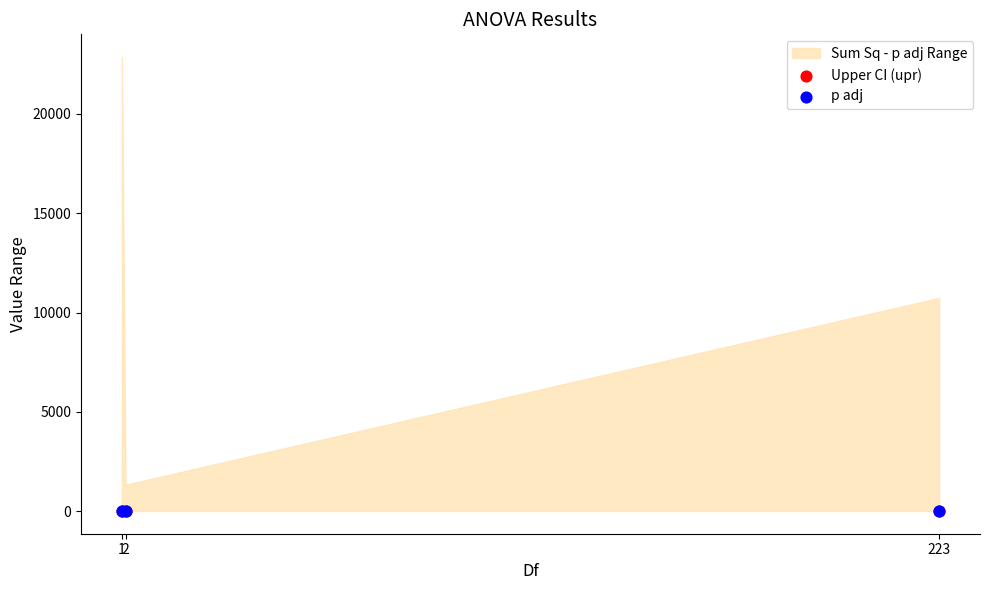

Which series contains the lowest Y value?

p adj